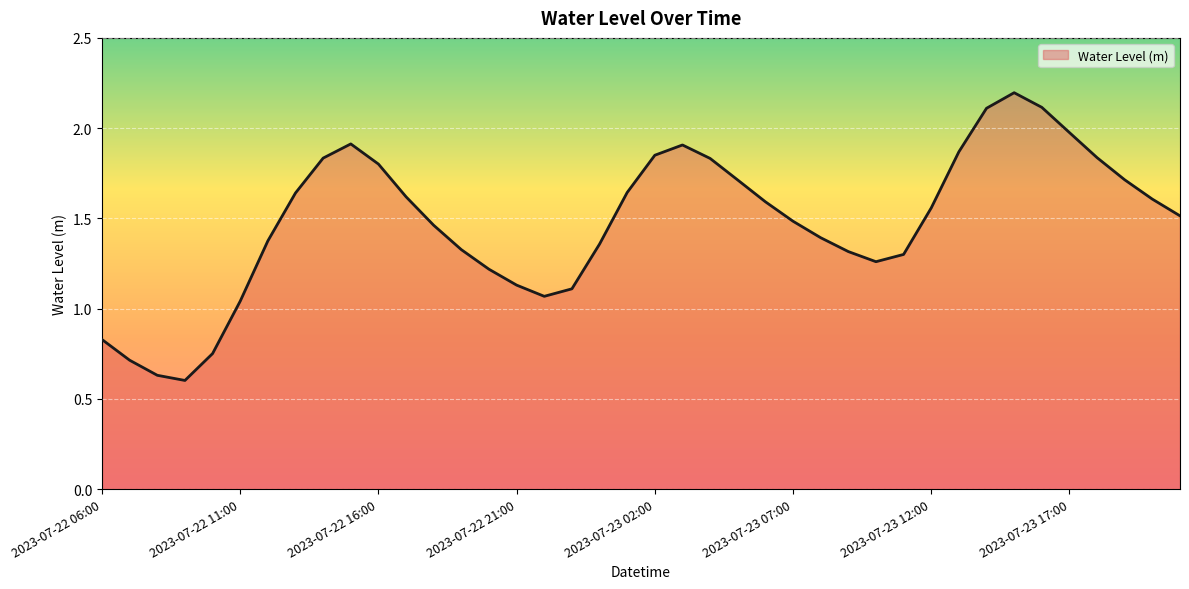

What is the greatest value displayed?

2.2